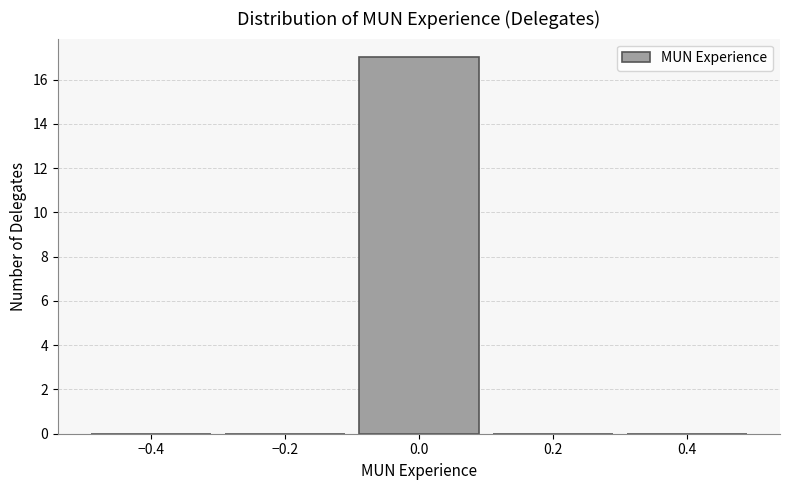

Reading left to right, list every bar in this chart as the range it spans on the x-axis followed by its height. The values are not printed on the chart, so give them approximately, as read against the axis.

-0.5 to -0.3: 0
-0.3 to -0.1: 0
-0.1 to 0.1: 17
0.1 to 0.3: 0
0.3 to 0.5: 0